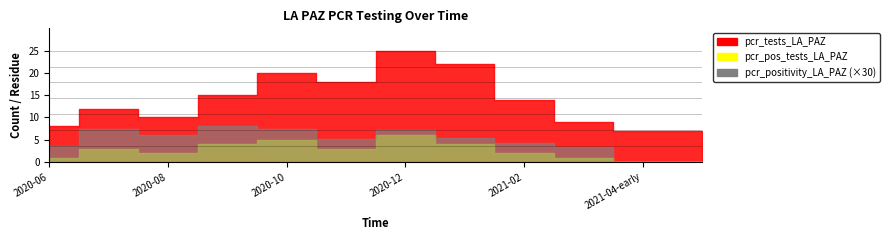

What is the difference between the maximum and minimum values in the pcr_positivity_LA_PAZ series?

0.3